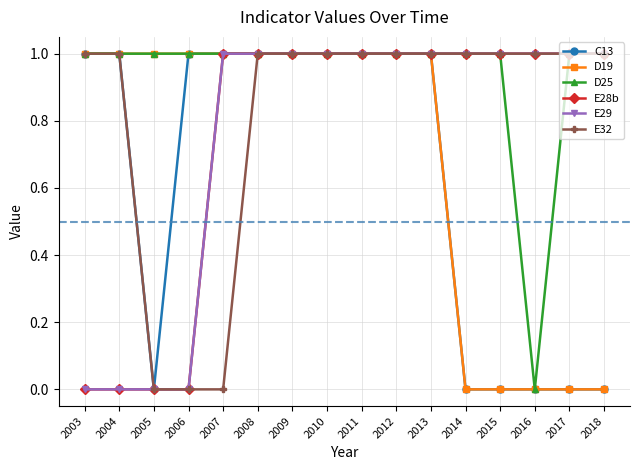

Is this an area chart (filled region under the line)?

No